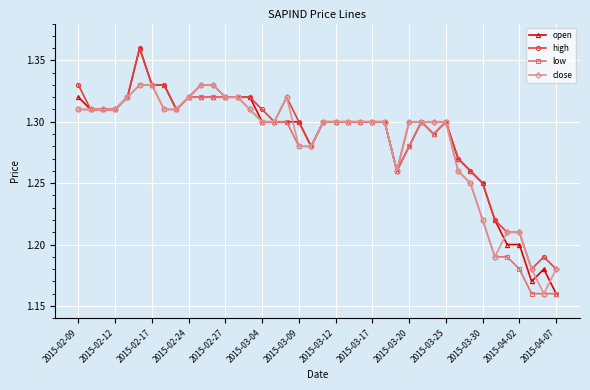

At how many categories does at least one series exceed 1?

40